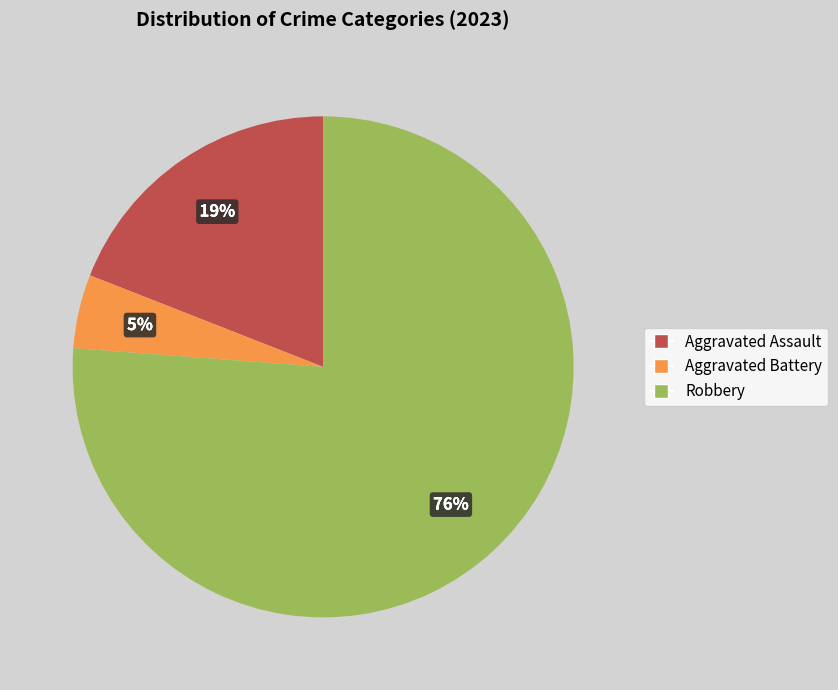

True or false: Aggravated Battery accounts for 5% of the total.

True